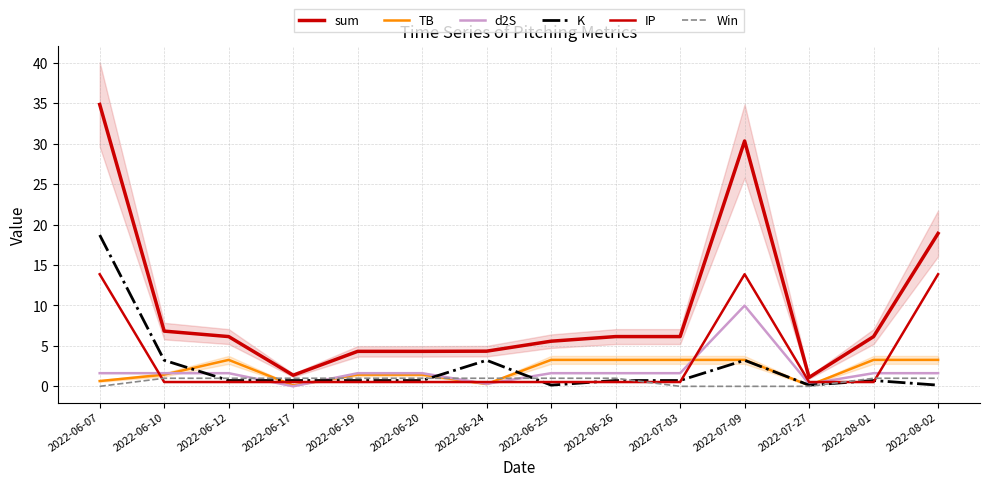

True or false: Win and K intersect in this chart.

True